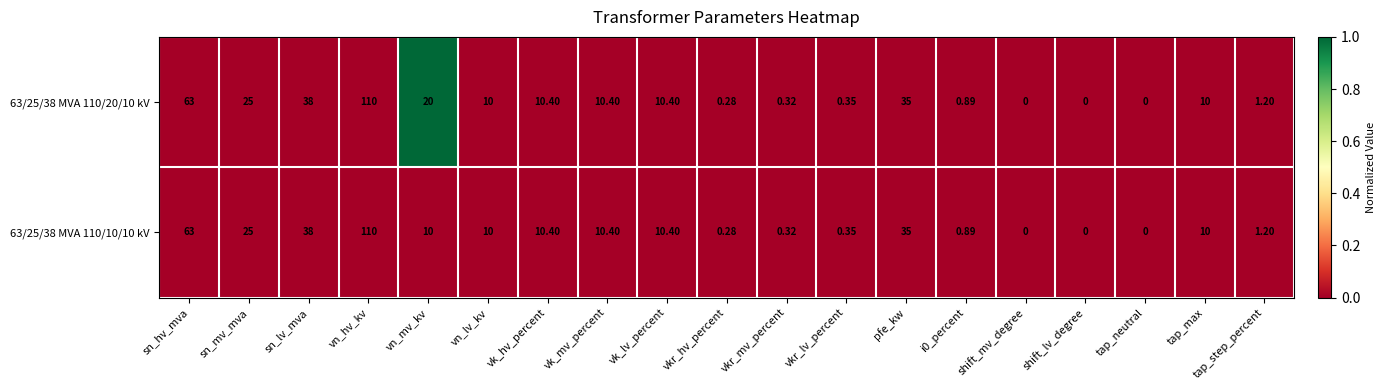

At which category does the chart reach its peak across all series?

vn_hv_kv